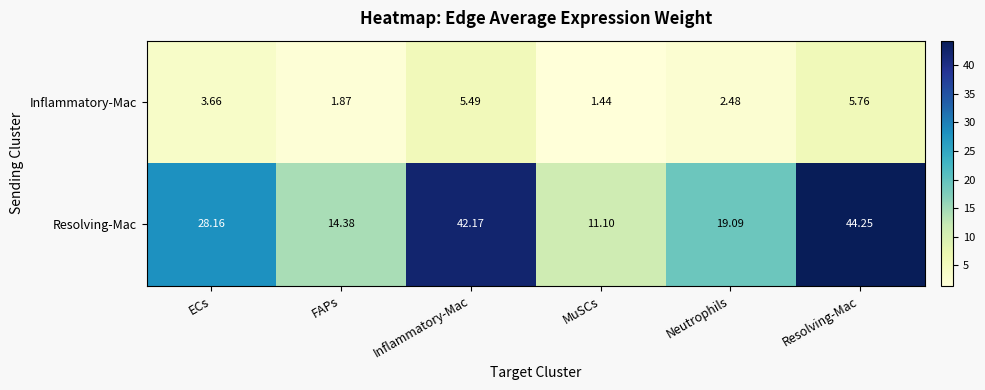

At how many categories does at least one series exceed 4?

6